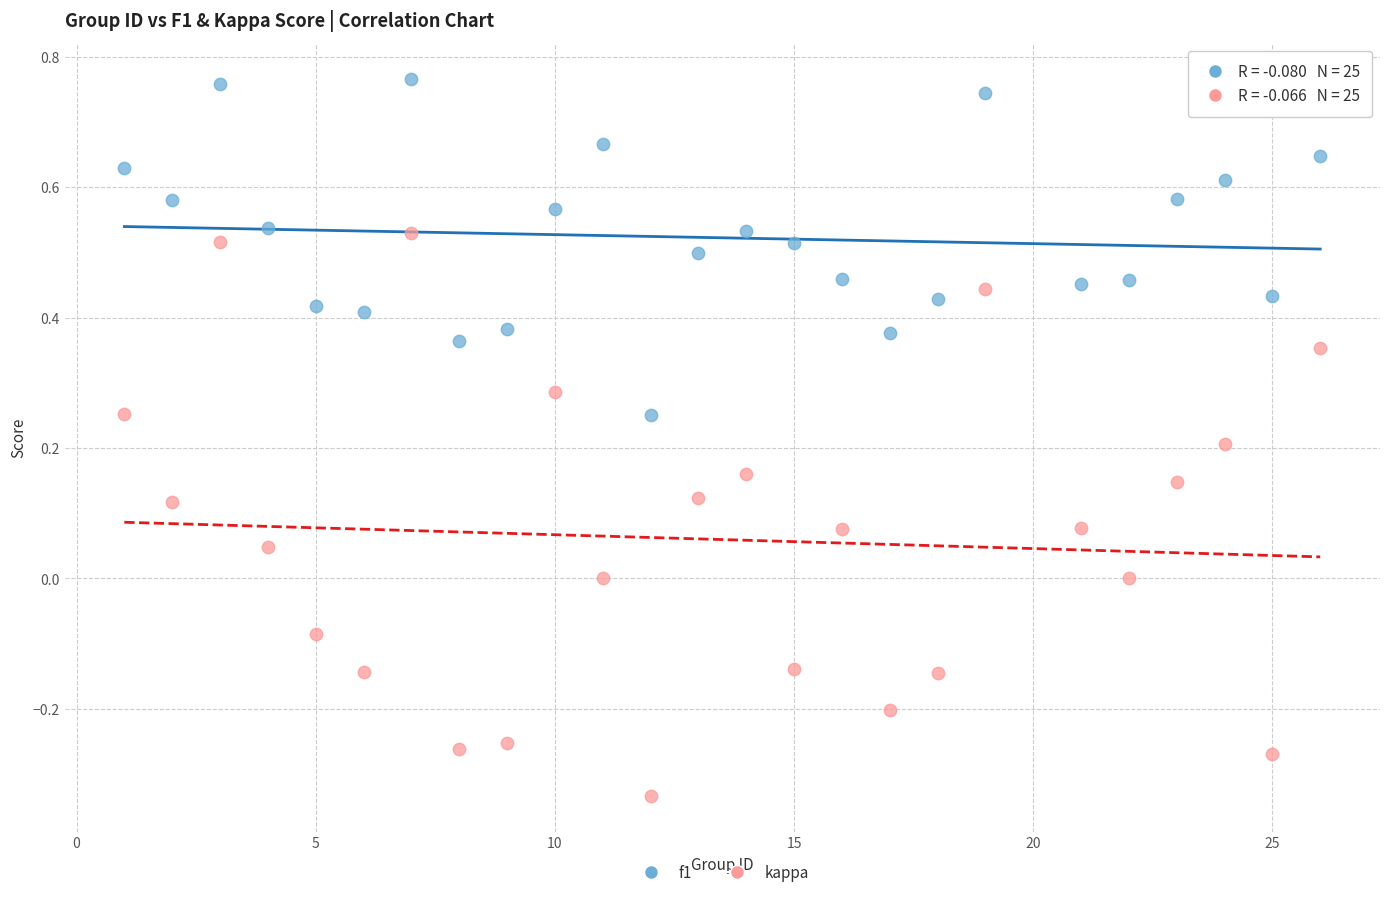

Across all data points, what is the range of Y values (max minus min)?

1.1